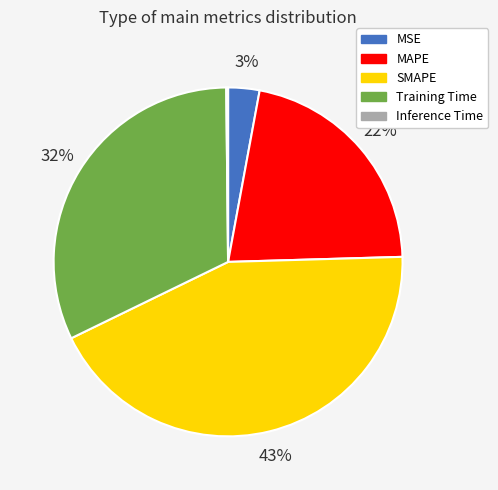

Is it true that SMAPE is 29% of the pie?

False